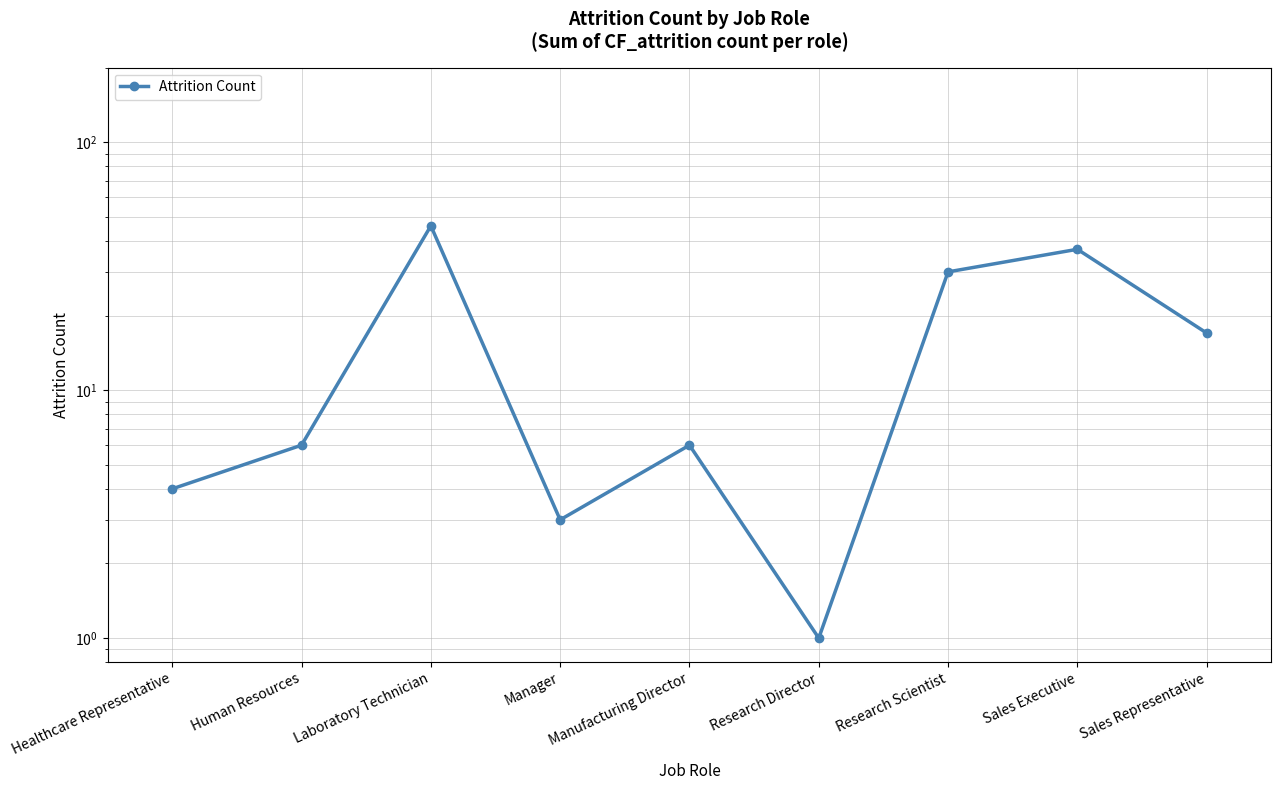

List the labels in order of value, smallest first.

Research Director, Manager, Healthcare Representative, Human Resources, Manufacturing Director, Sales Representative, Research Scientist, Sales Executive, Laboratory Technician